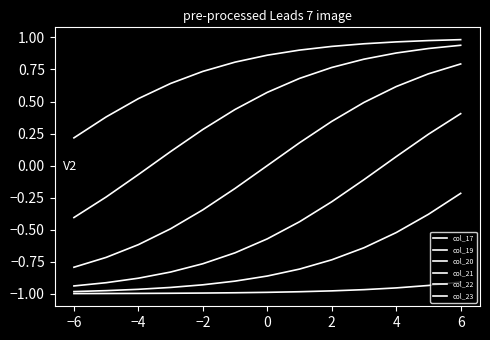

Reading left to right, list all the values displayed in this chart.

col_17: -1.0	-1.0	-1.0	-1.0	-1.0	-1.0	-1.0	-1.0	-1.0	-1.0	-1.0	-0.9	-0.9
col_19: -1.0	-1.0	-1.0	-1.0	-0.9	-0.9	-0.9	-0.8	-0.7	-0.6	-0.5	-0.4	-0.2
col_20: -0.9	-0.9	-0.9	-0.8	-0.8	-0.7	-0.6	-0.4	-0.3	-0.1	0.1	0.2	0.4
col_21: -0.8	-0.7	-0.6	-0.5	-0.3	-0.2	0.0	0.2	0.3	0.5	0.6	0.7	0.8
col_22: -0.4	-0.2	-0.1	0.1	0.3	0.4	0.6	0.7	0.8	0.8	0.9	0.9	0.9
col_23: 0.2	0.4	0.5	0.6	0.7	0.8	0.9	0.9	0.9	1.0	1.0	1.0	1.0